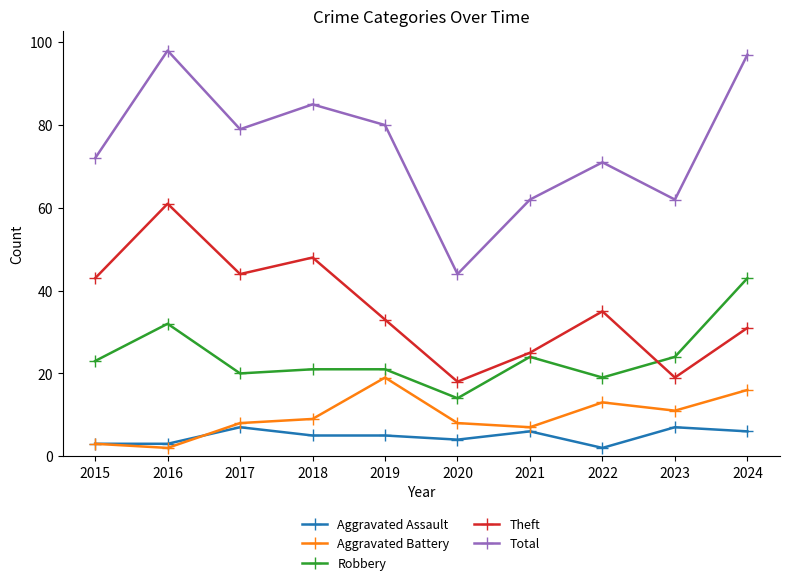

How many values in the Robbery series are below 23?

5